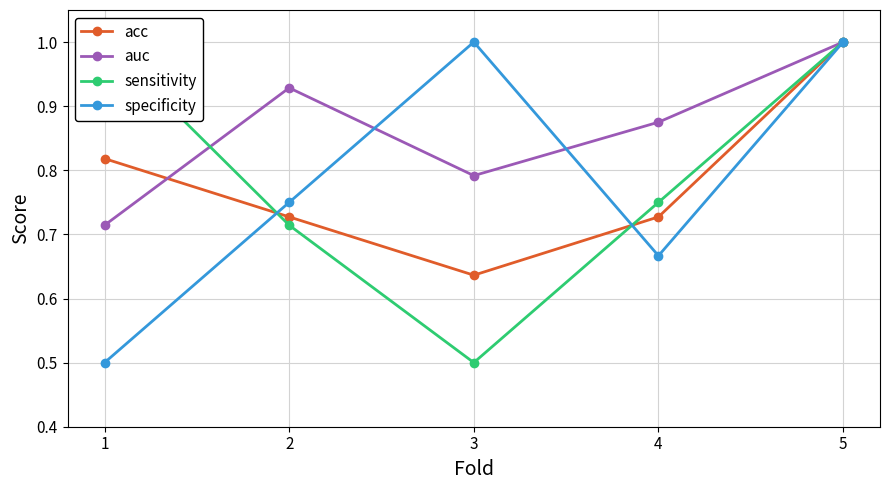

How many categories are shown in the chart?

5